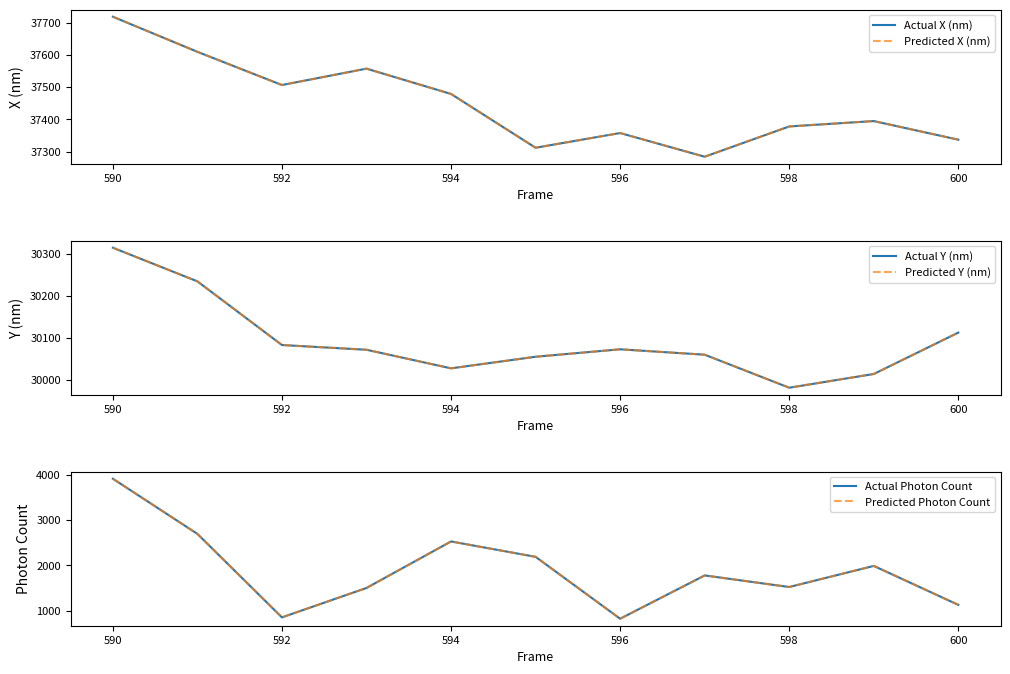

The Predicted Y (nm) series shows 18556.8 at 594. True or false?

False